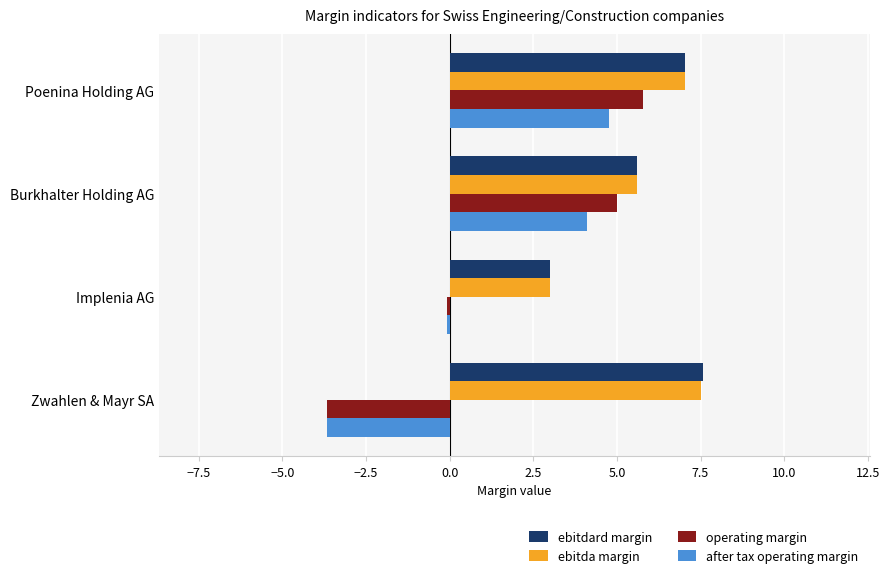

The value of ebitda margin at Burkhalter Holding AG is 5.6. True or false?

True